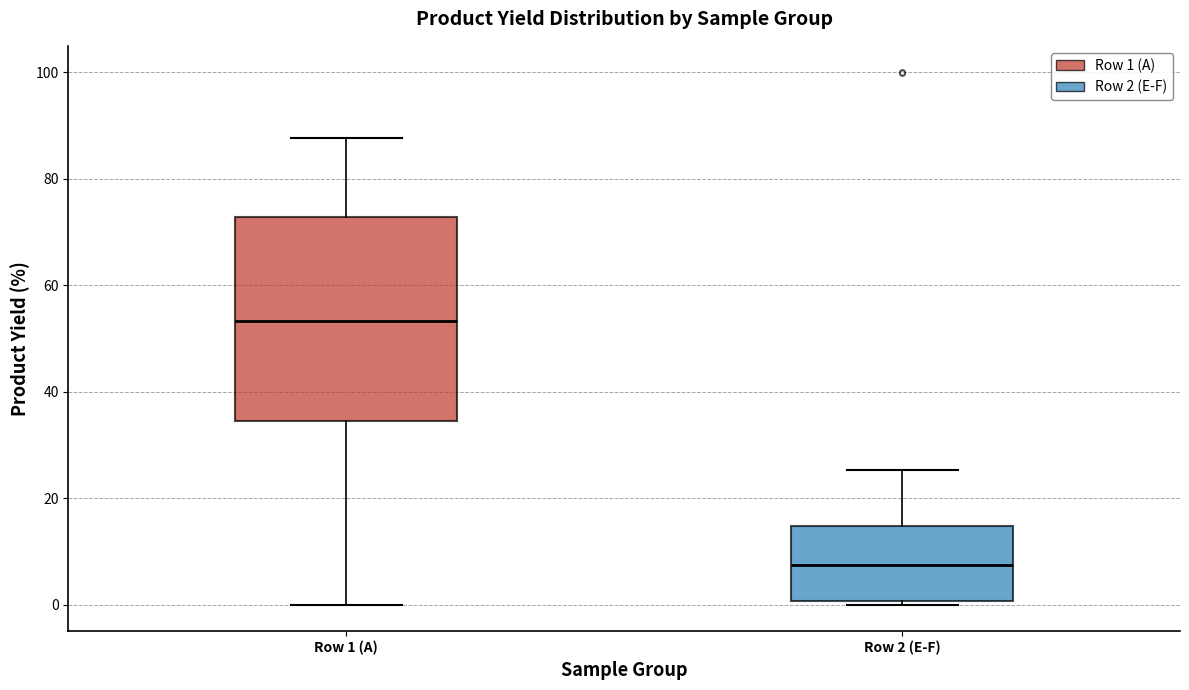

Where is the upper edge of the box for Row 2 (E-F) on the y-axis? The values are not printed on the chart, so give them approximately, as read against the axis.

14